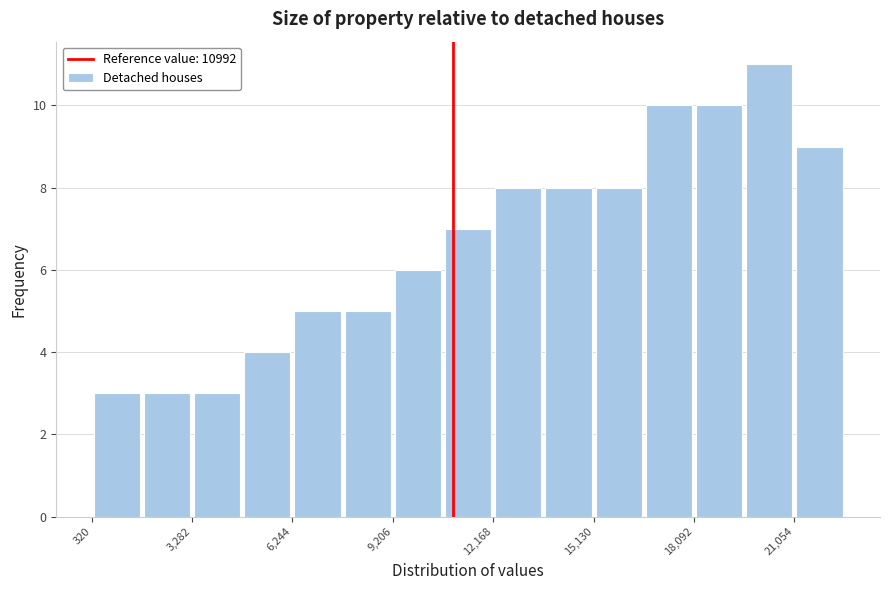

Around what value on the x-axis is the tallest bar? Give the approximate position of its centre, as read against the axis.

20500